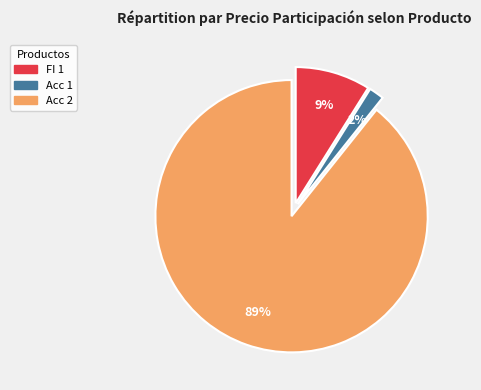

Do Acc 2 and FI 1 together represent more than half of the pie?

Yes